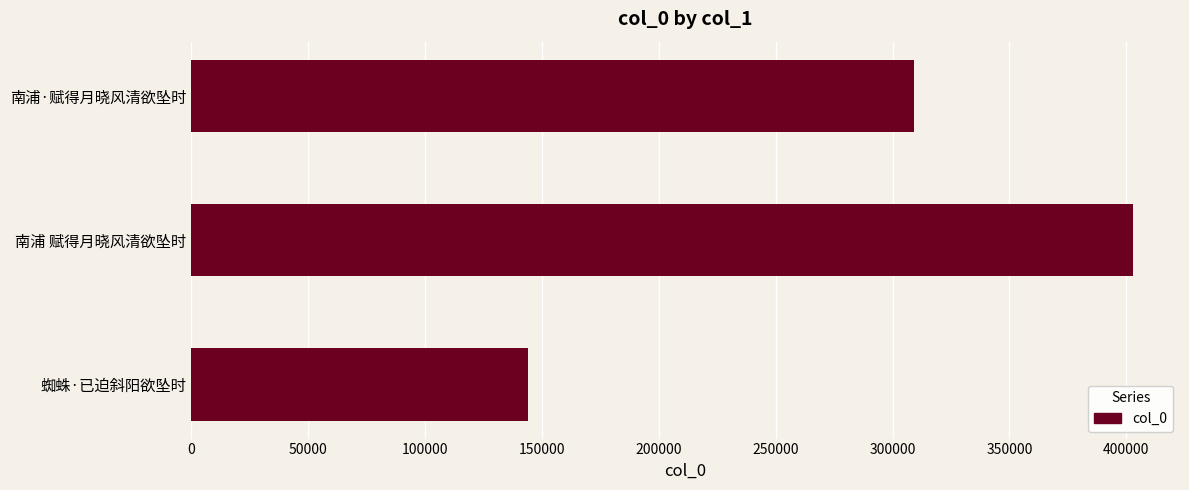

What is the sum of all values?

856169